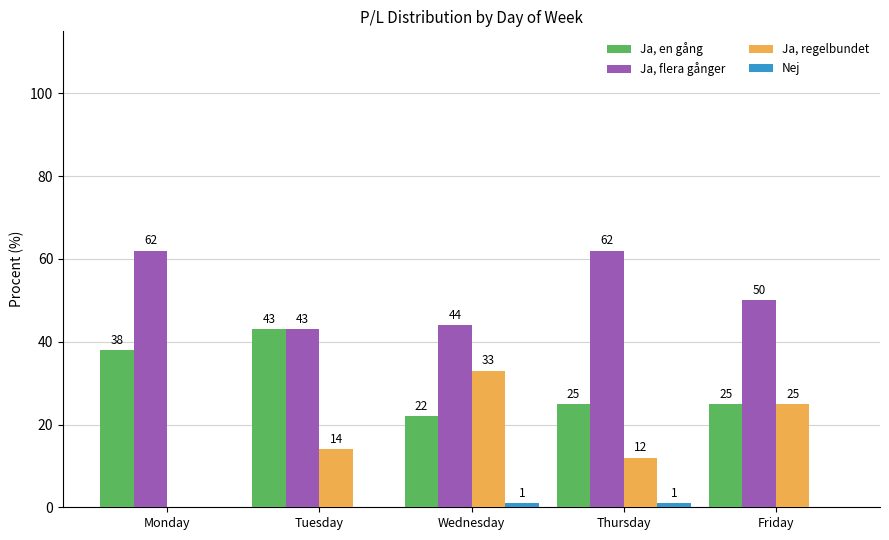

What is the maximum value for Ja, en gång?

43